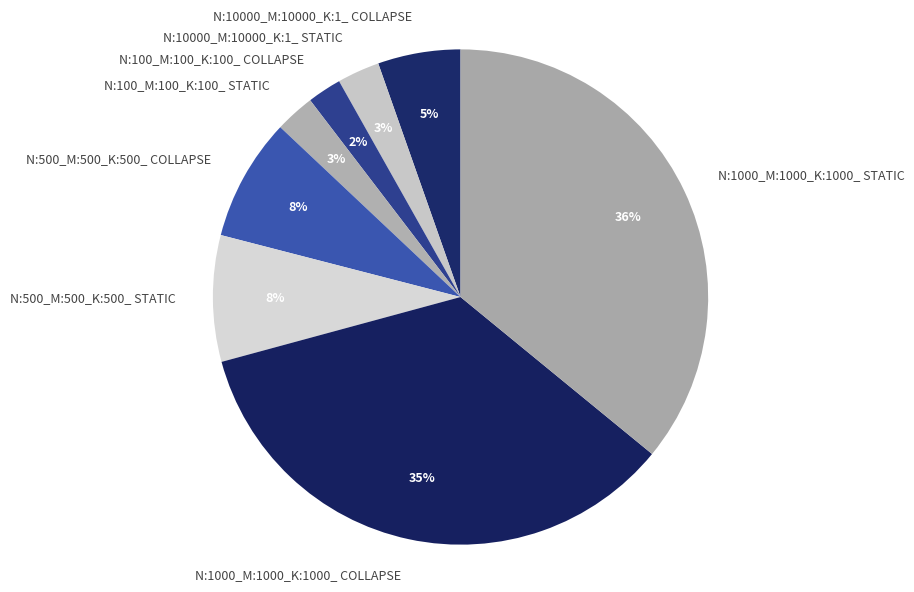

To the nearest percent, what portion does N:10000_M:10000_K:1_ COLLAPSE represent?

5%